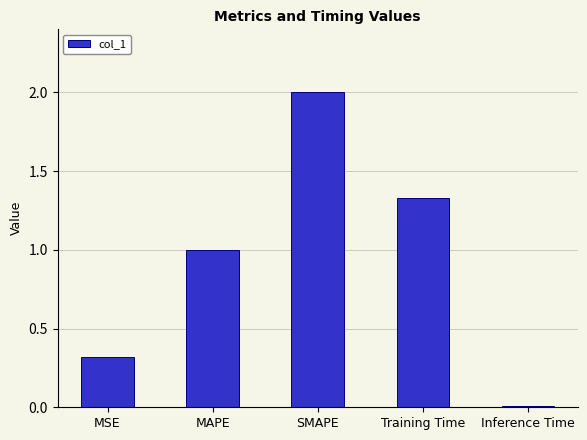

What is the label of the 3rd bar from the right?

SMAPE